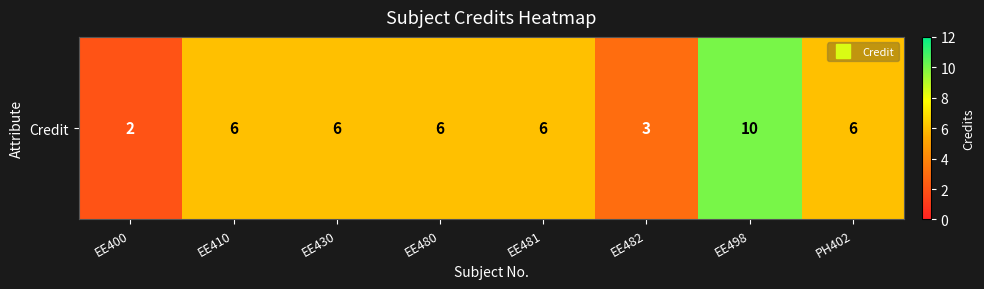

What is the maximum value shown in the chart?

10